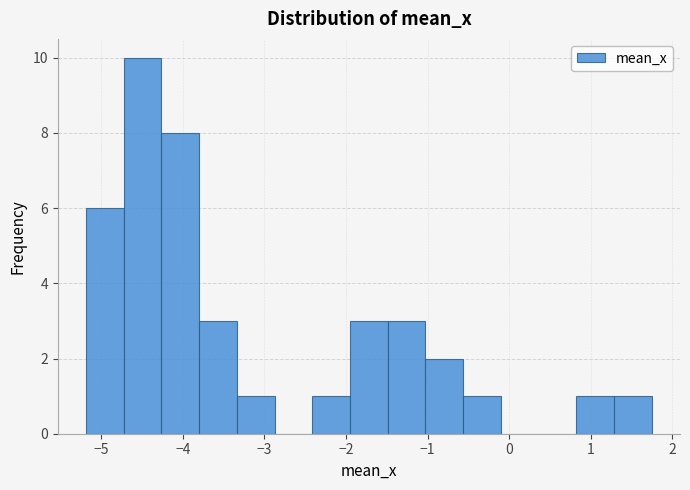

Which range on the x-axis has the tallest bar?

-4.7 to -4.3